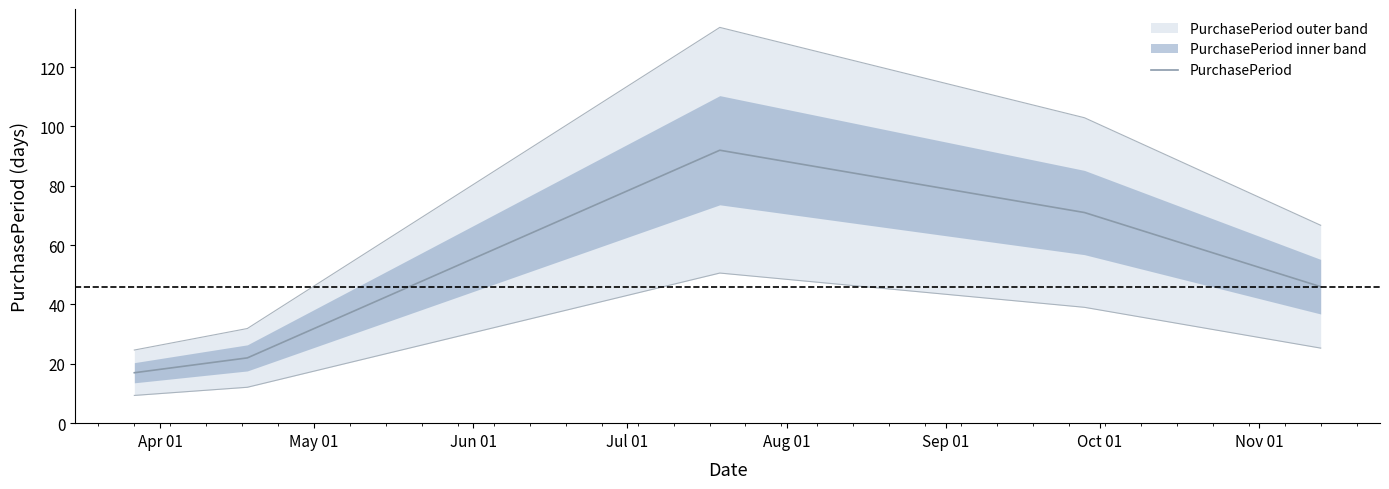

How many distinct data groups are displayed?

1